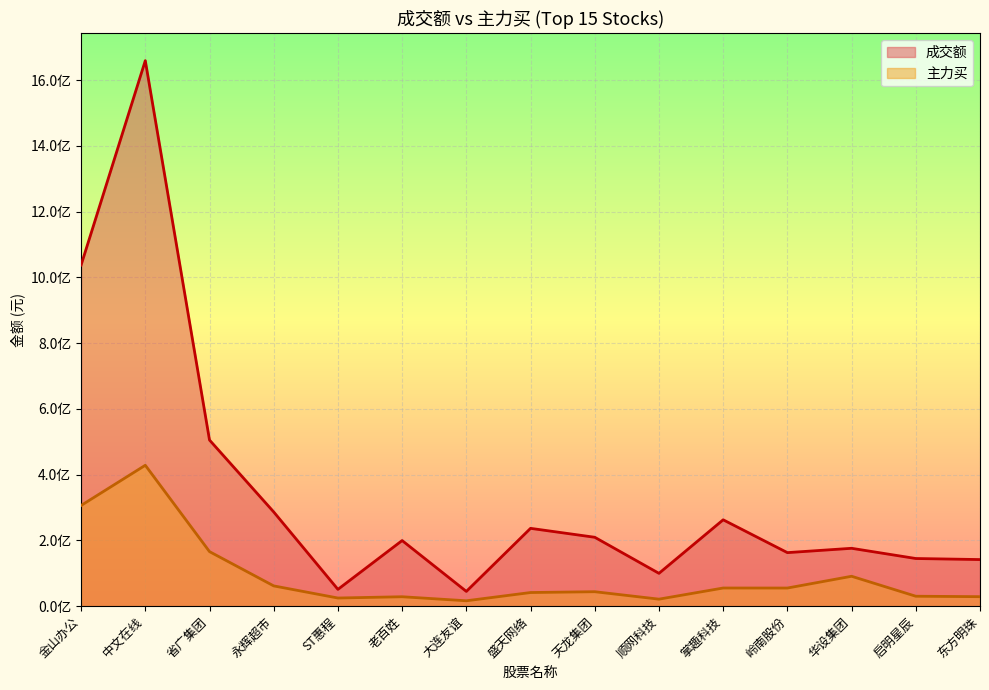

At how many categories does at least one series exceed 1027792384?

2